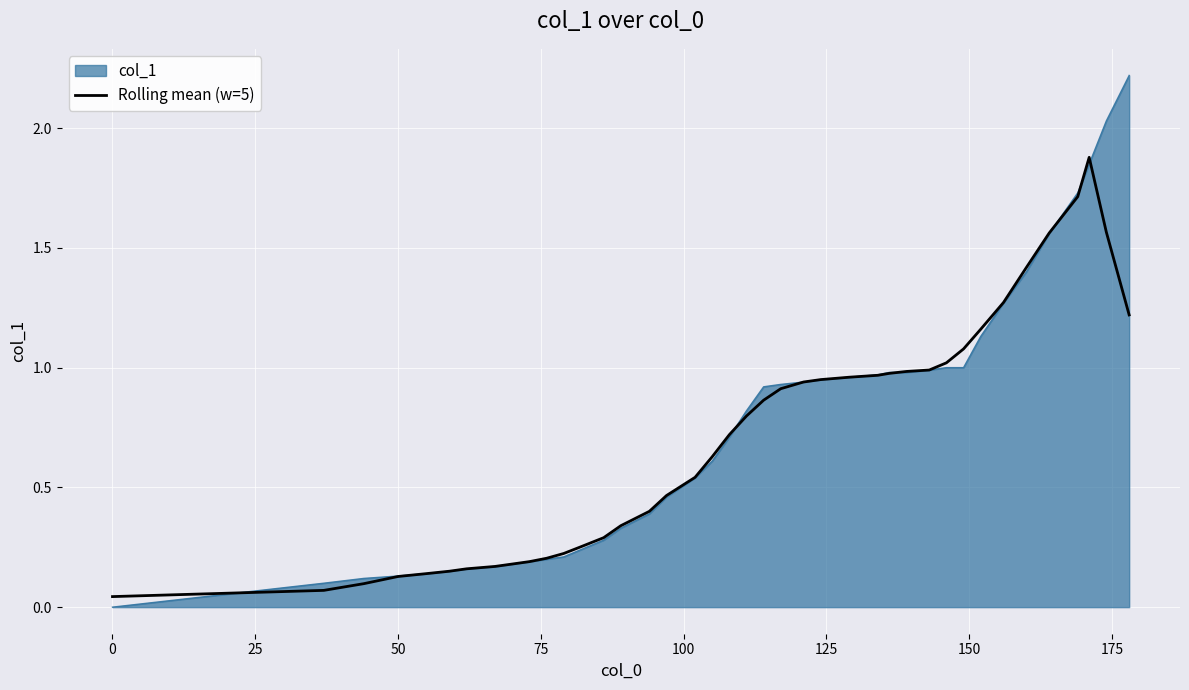

What is the maximum value shown in the chart?

2.2